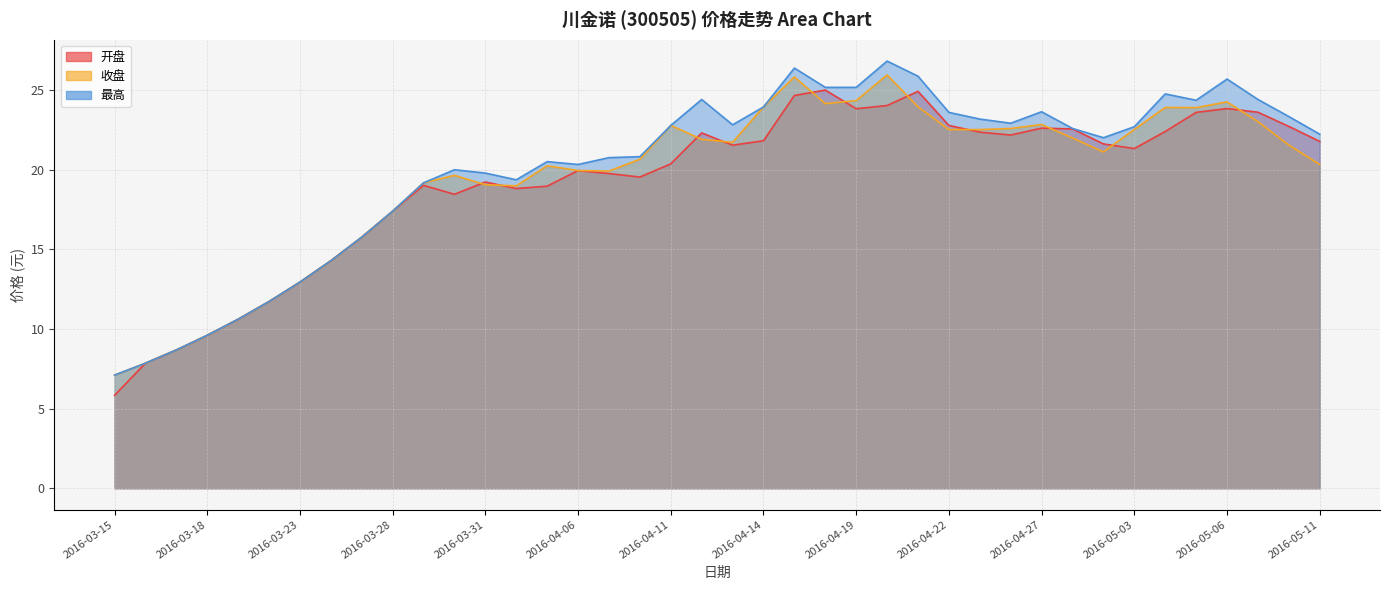

List the series in order of their peak value, highest first.

最高, 收盘, 开盘